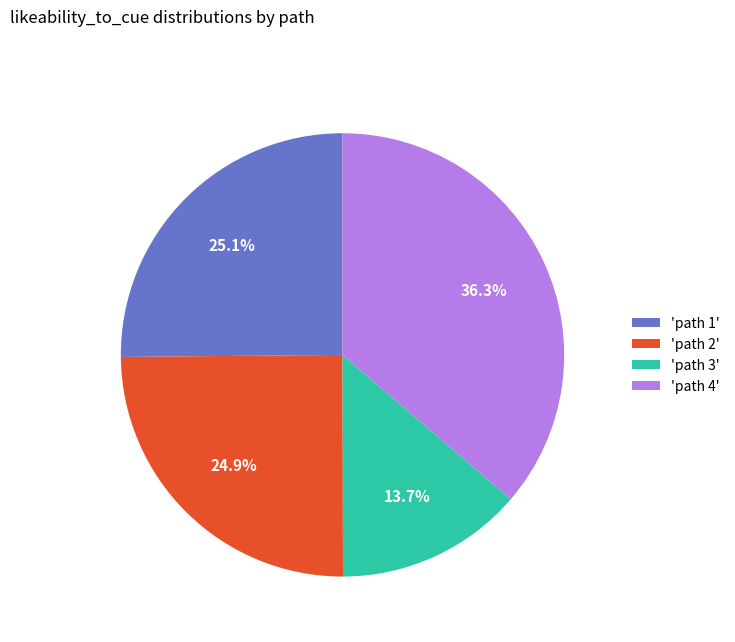

Combined, what portion of the pie is 'path 2' and 'path 3'?

38.6%